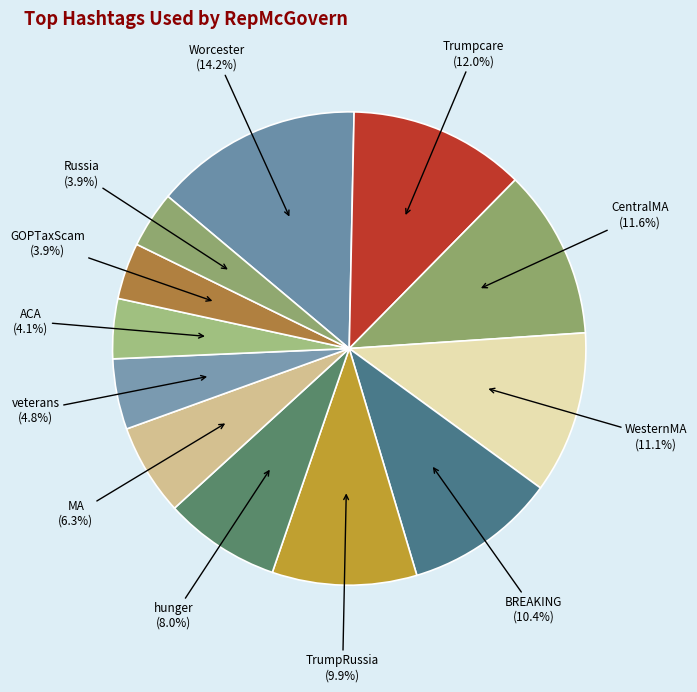

To the nearest percent, what is the difference between the WesternMA and veterans slice percentages?

6%